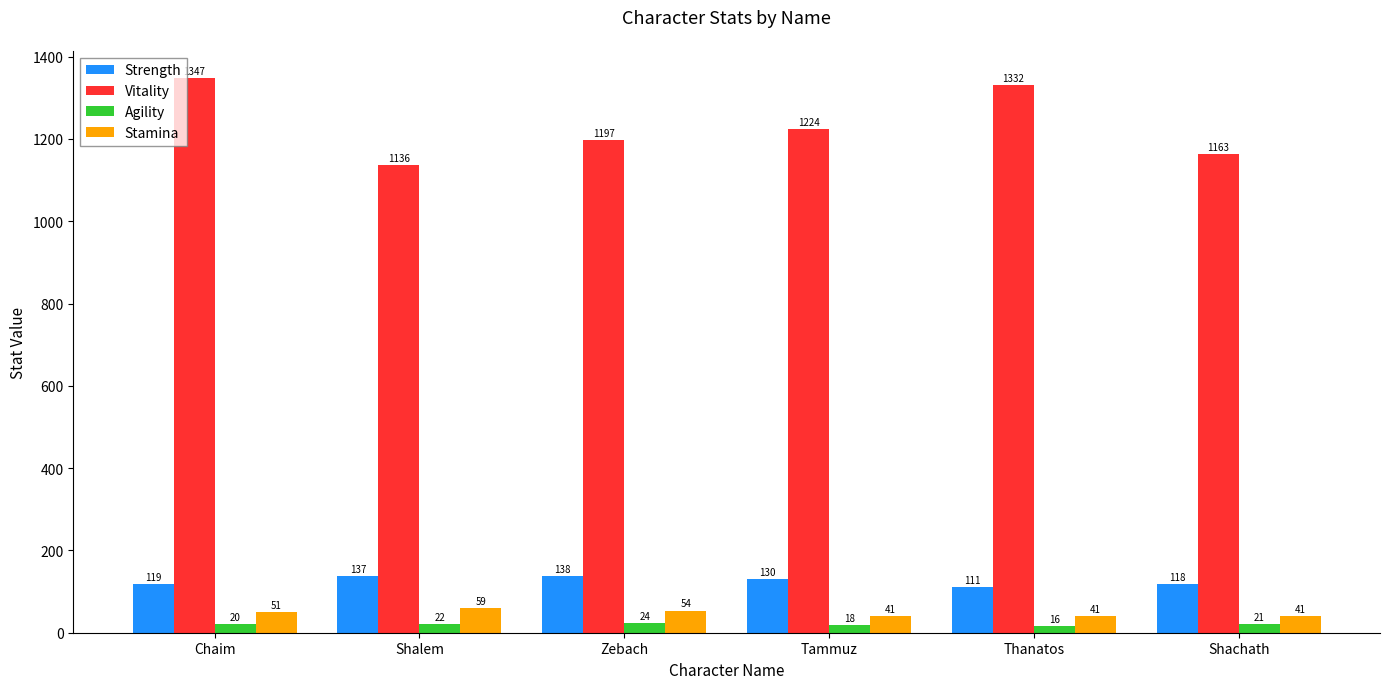

What is the value of the Vitality bar at the 5th from the left?

1332